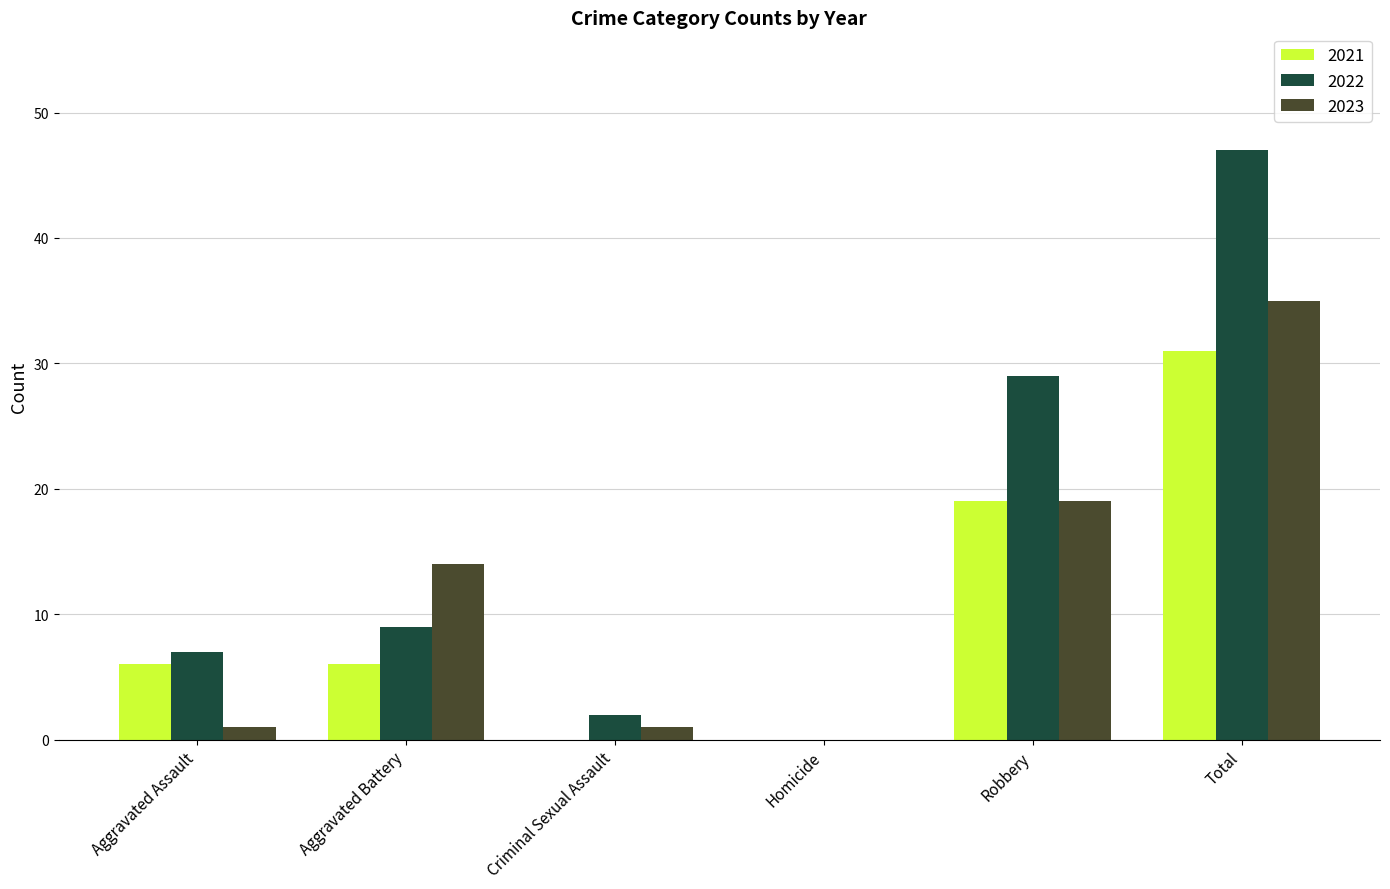

Count the number of categories in the chart.

6